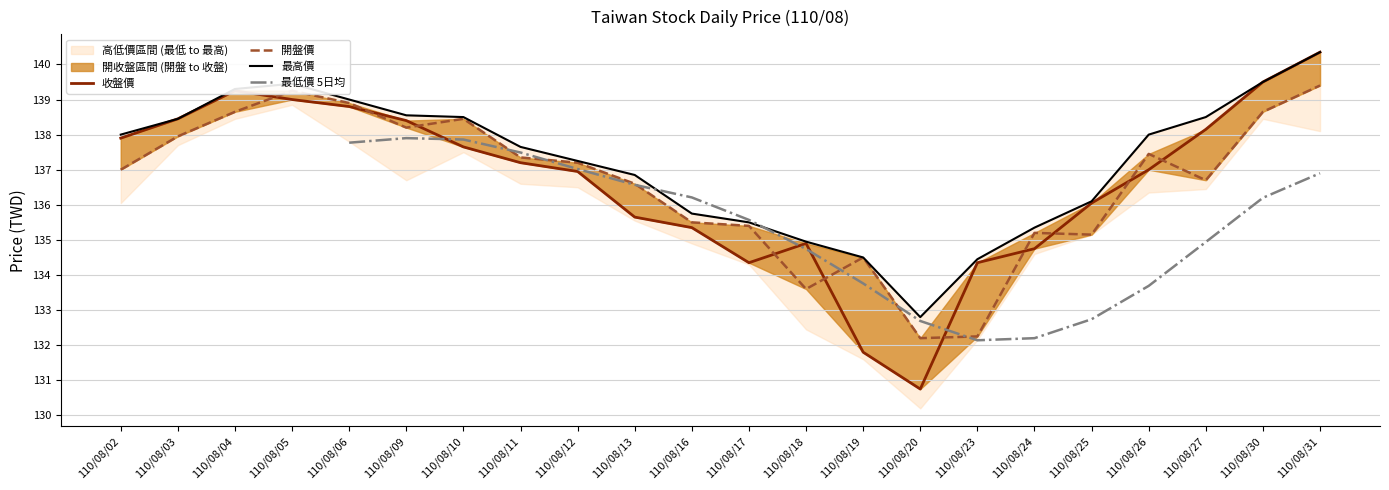

What is the maximum value shown in the chart?

140.3